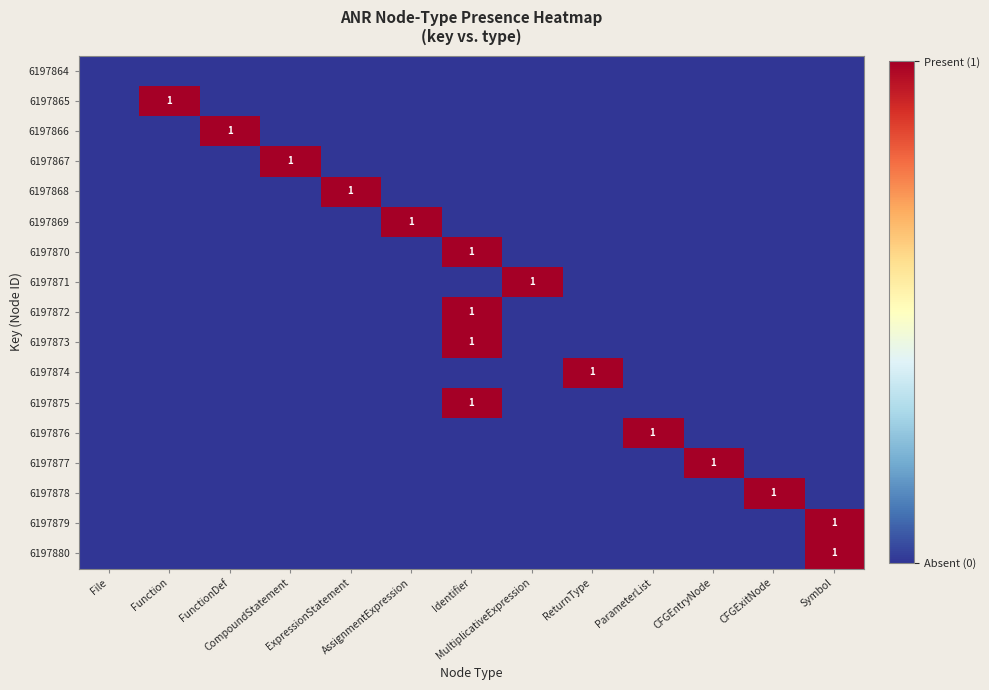

What is the sum of all 6197869 values?

1